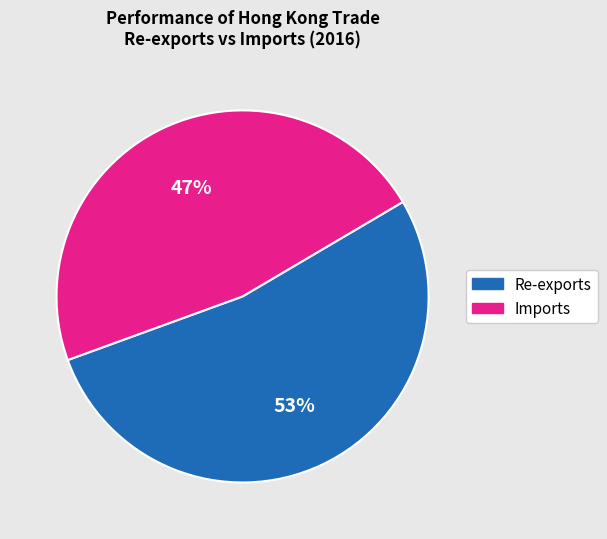

Rank the categories by value from lowest to highest.

Imports, Re-exports